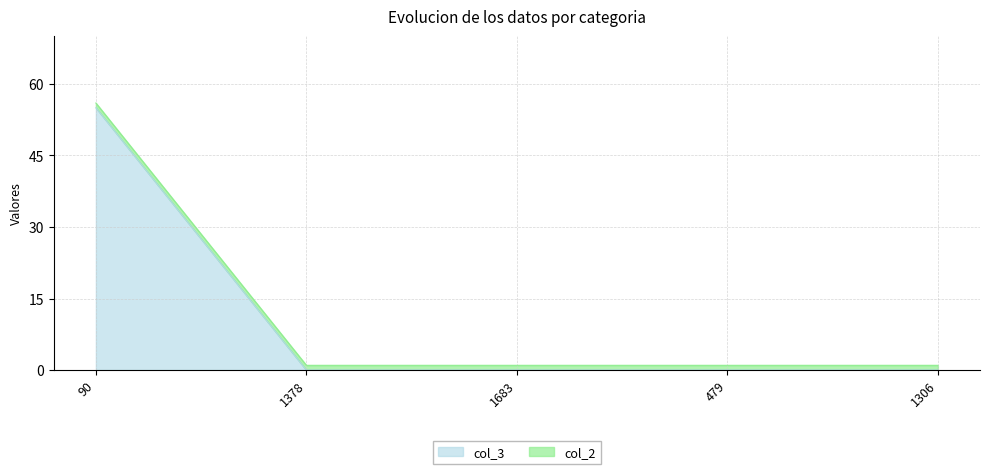

What is the label of the 4th point from the right?

1378